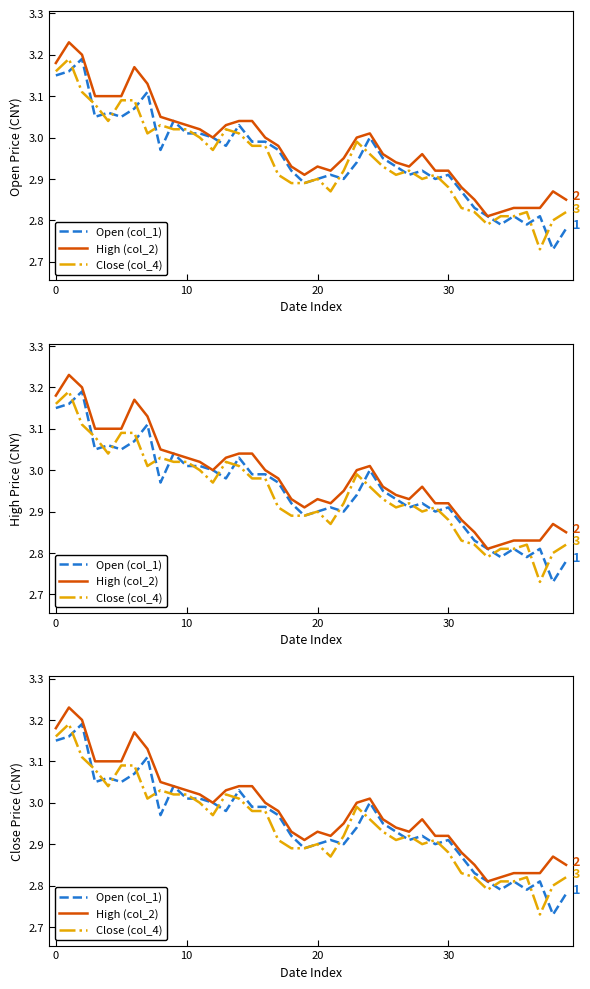

Which series changed the most between 9 and 21?

Close (col_4)